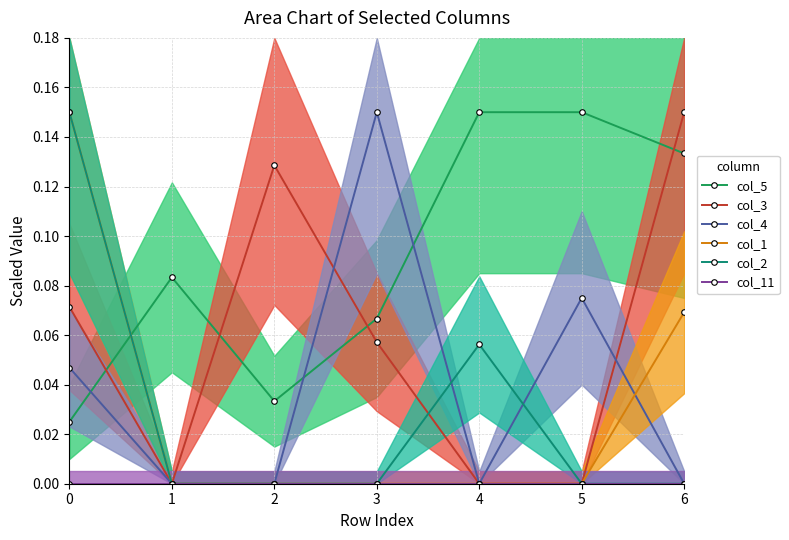

Which series changed the most between 3 and 4?

col_4